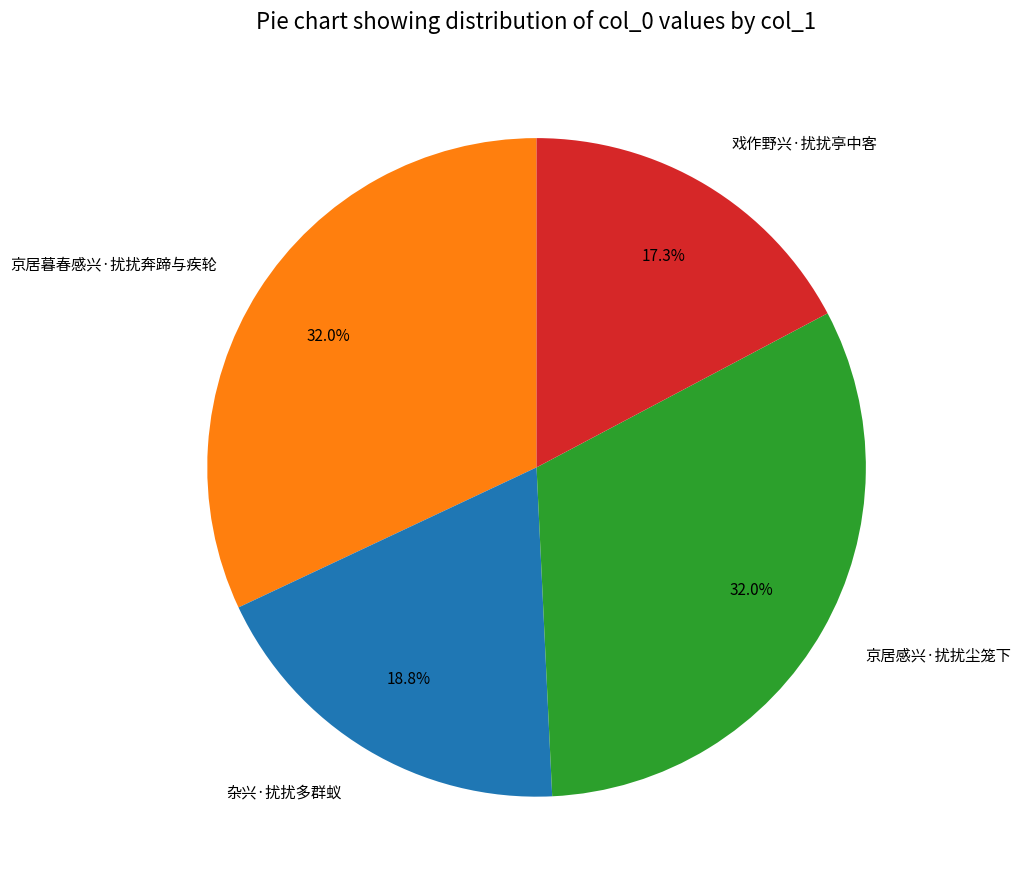

Between 杂兴·扰扰多群蚁 and 京居暮春感兴·扰扰奔蹄与疾轮, which is larger?

京居暮春感兴·扰扰奔蹄与疾轮